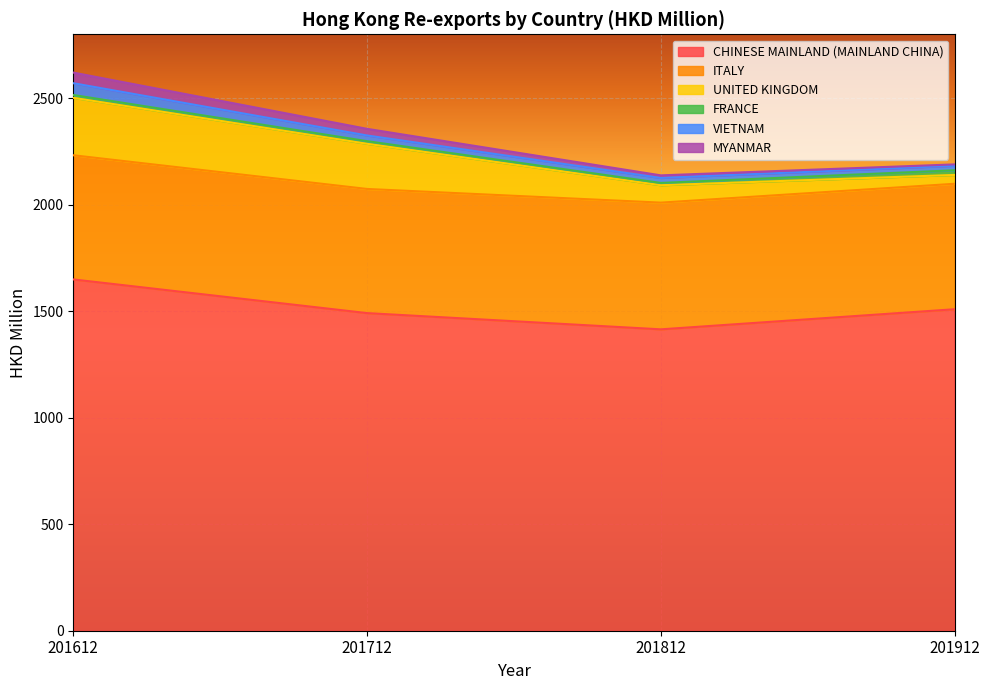

What are all the series names shown in the legend?

CHINESE MAINLAND (MAINLAND CHINA), ITALY, UNITED KINGDOM, FRANCE, VIETNAM, MYANMAR